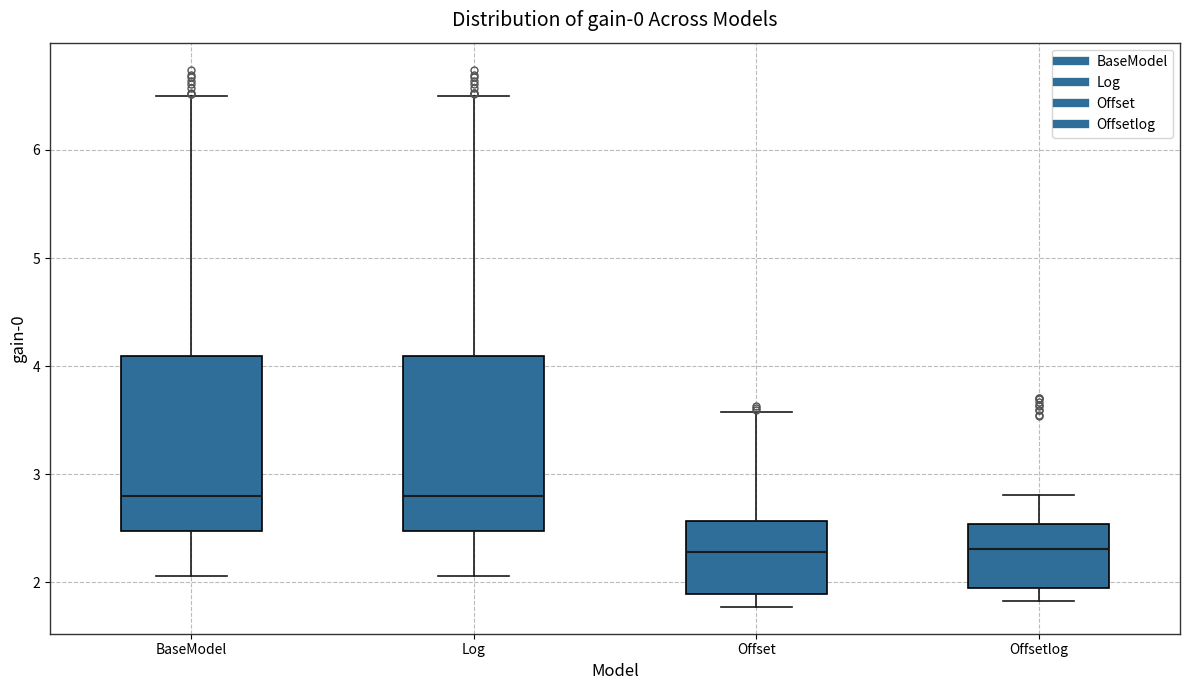

Reading left to right, read every box against the y-axis: the position of its median line, the range the box covers, and the ends of its whiskers. The values are not printed on the chart, so give them approximately, as read against the axis.

BaseModel: median 2.8, box 2.5 to 4.1, whiskers 2.1 to 6.5
Log: median 2.8, box 2.5 to 4.1, whiskers 2.1 to 6.5
Offset: median 2.3, box 1.9 to 2.6, whiskers 1.8 to 3.6
Offsetlog: median 2.3, box 2.0 to 2.5, whiskers 1.8 to 2.8